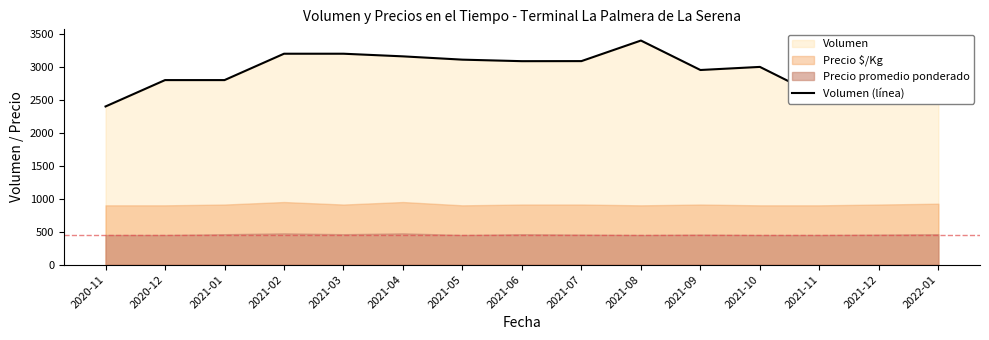

At which label does Volumen (línea) reach its peak?

2021-08